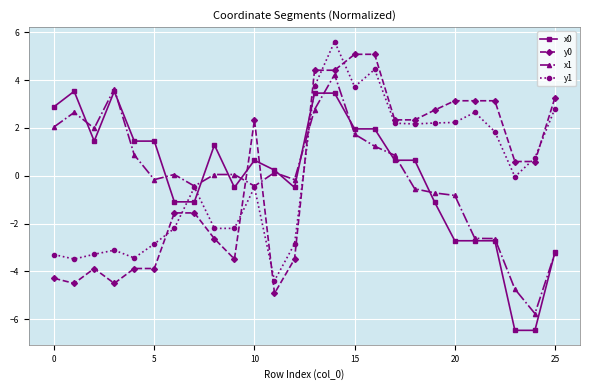

How many values in y0 are above zero?

14